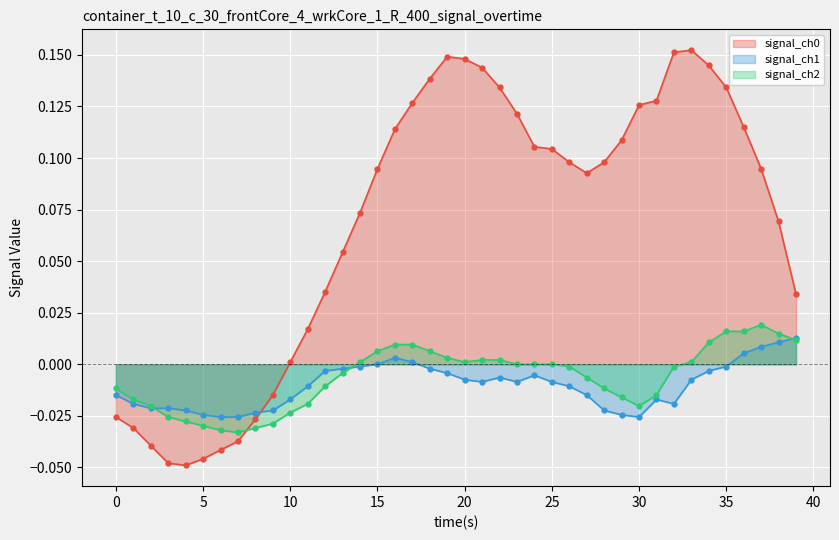

Count the number of categories in the chart.

40